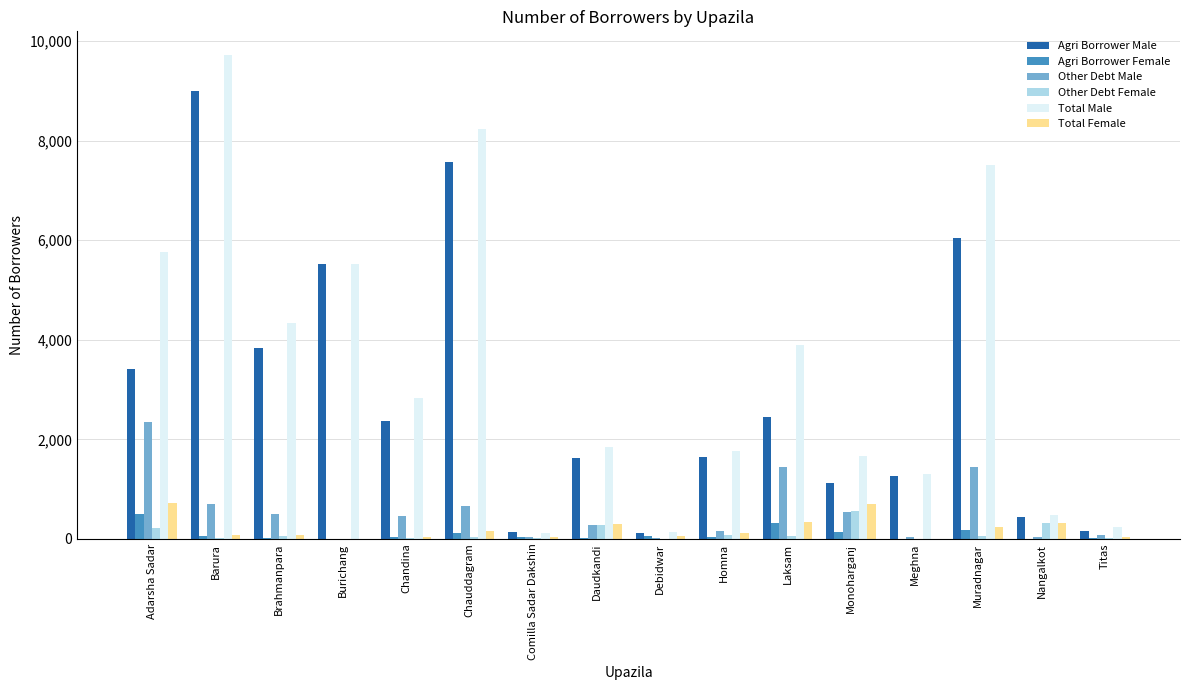

What is the sum of all Total Female values?

3197